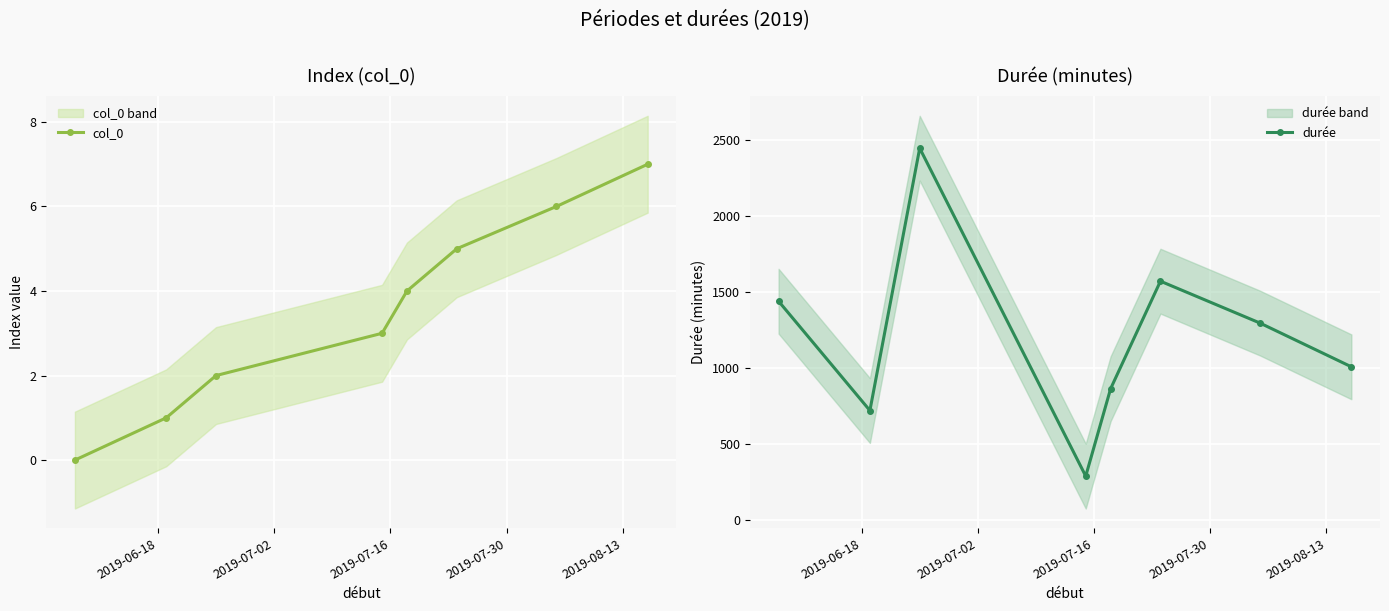

True or false: col_0 has more than 2 interior local peaks.

False